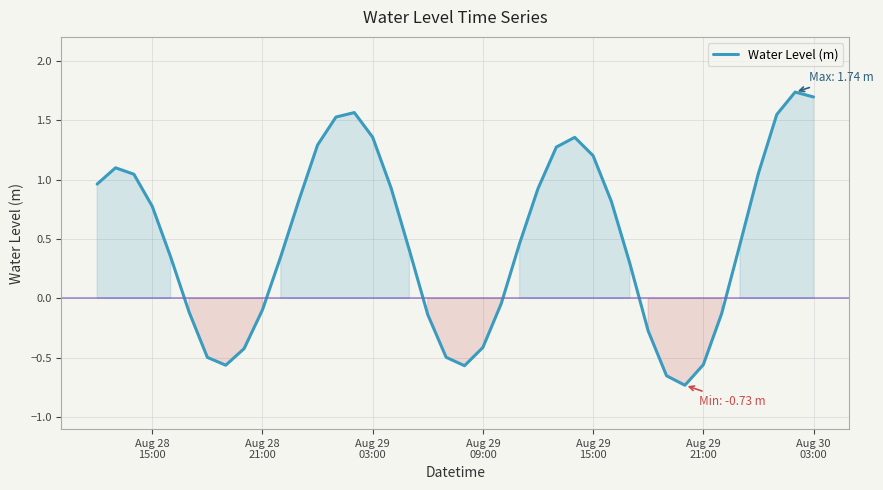

What is the minimum value shown in the chart?

-0.7